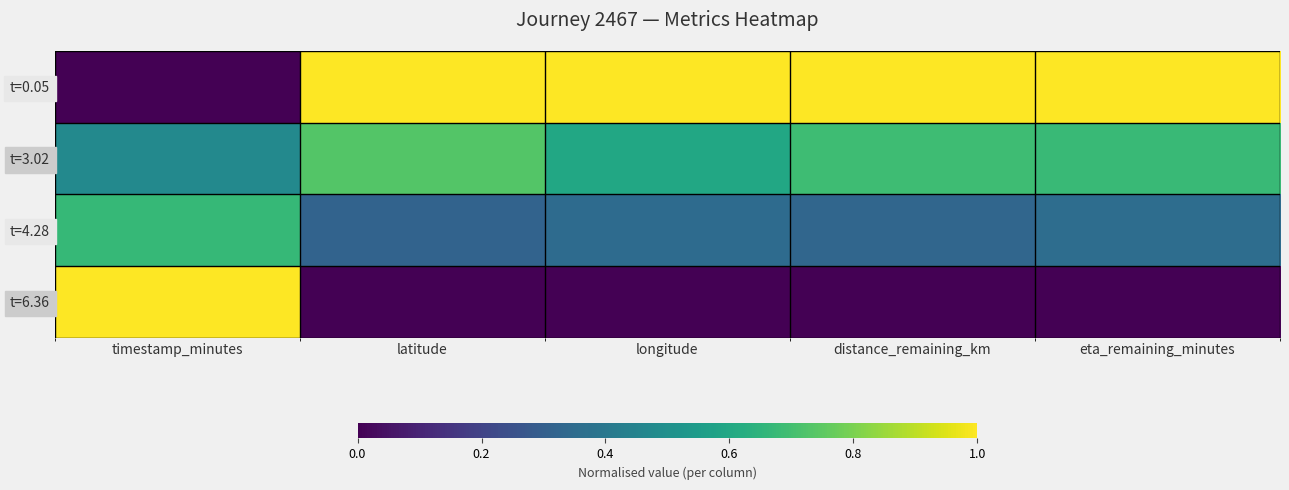

At which category is the sum across all series the highest?

timestamp_minutes